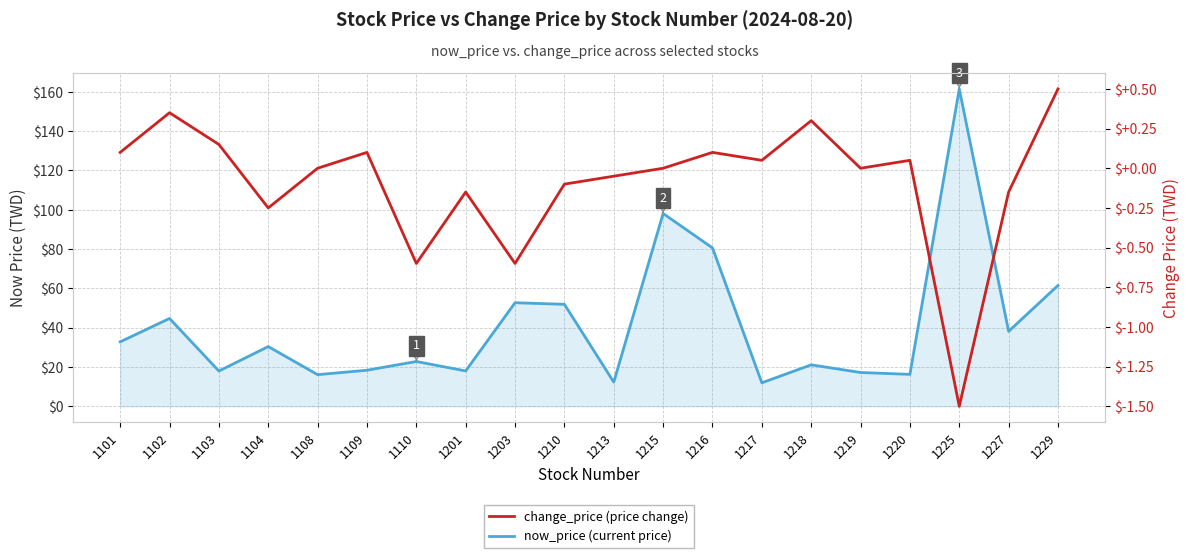

True or false: change_price (price change) and now_price (current price) cross at least once.

False